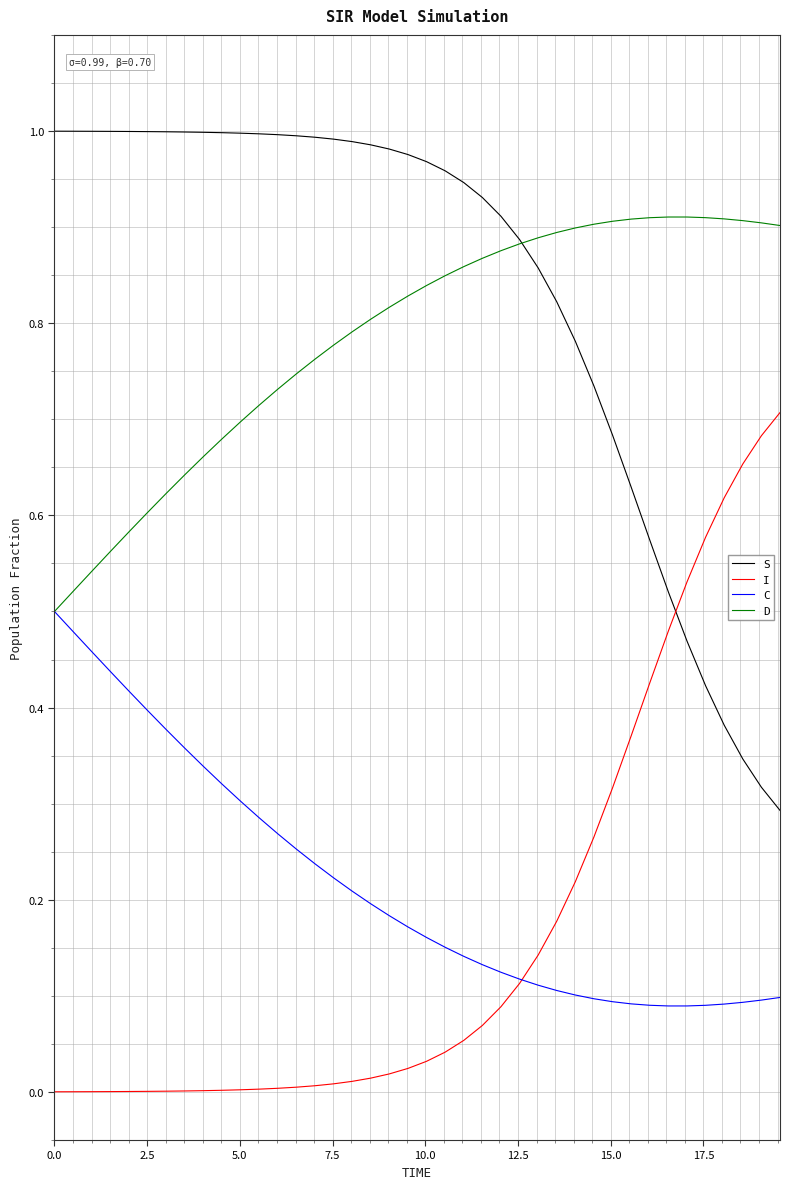

Which series has the largest total across all categories?

S